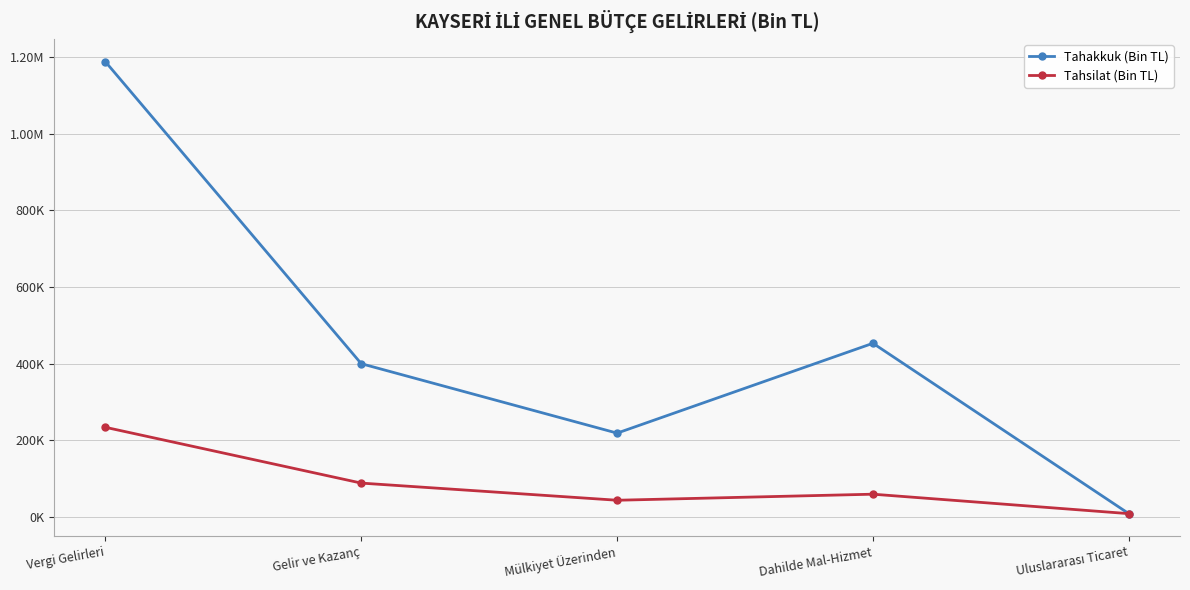

List the series in order of their overall mean, lowest first.

Tahsilat (Bin TL), Tahakkuk (Bin TL)